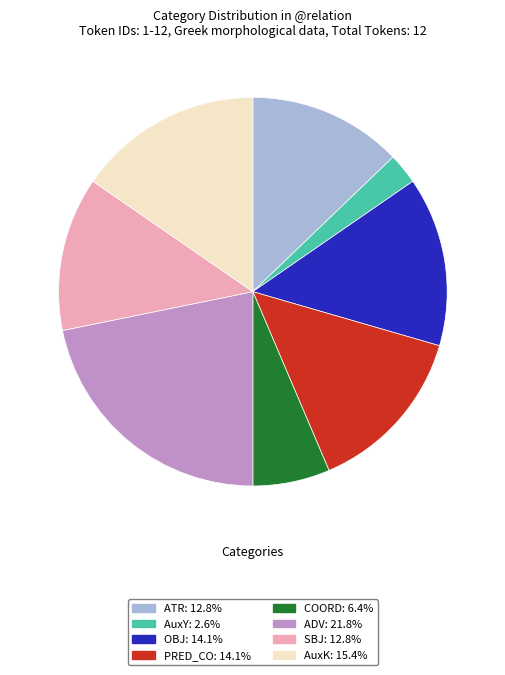

Does any single category account for the majority?

No